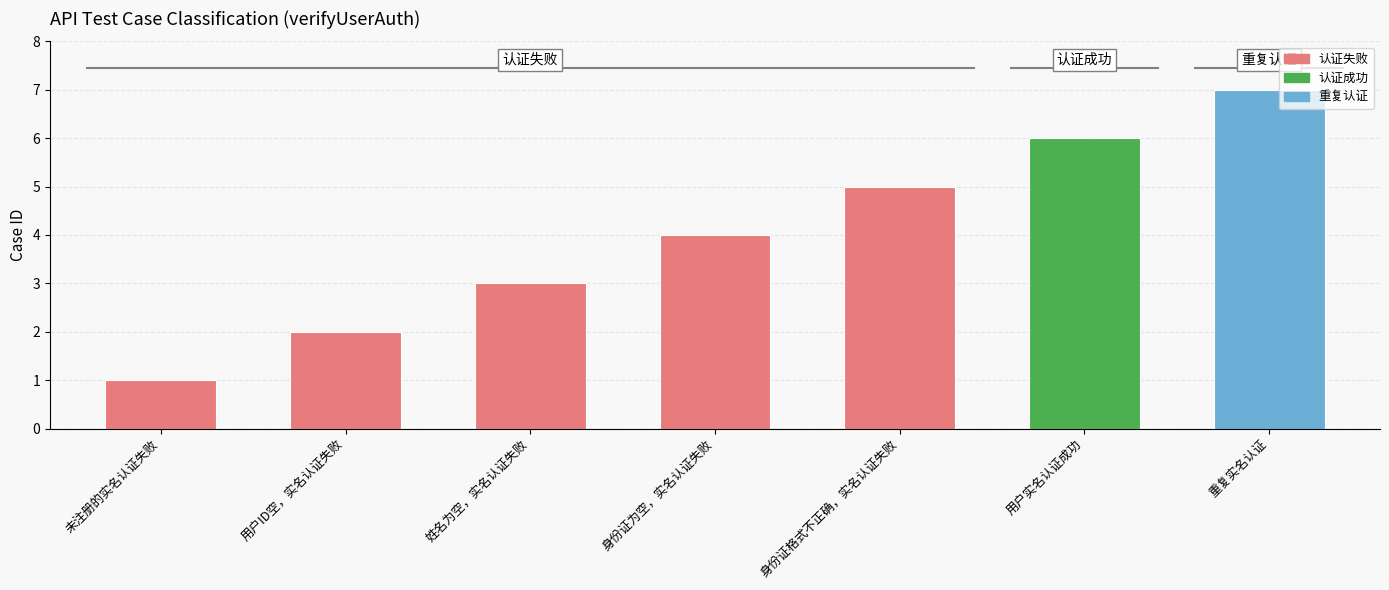

What is the change in value from 身份证为空，实名认证失败 to 身份证格式不正确，实名认证失败?

+1